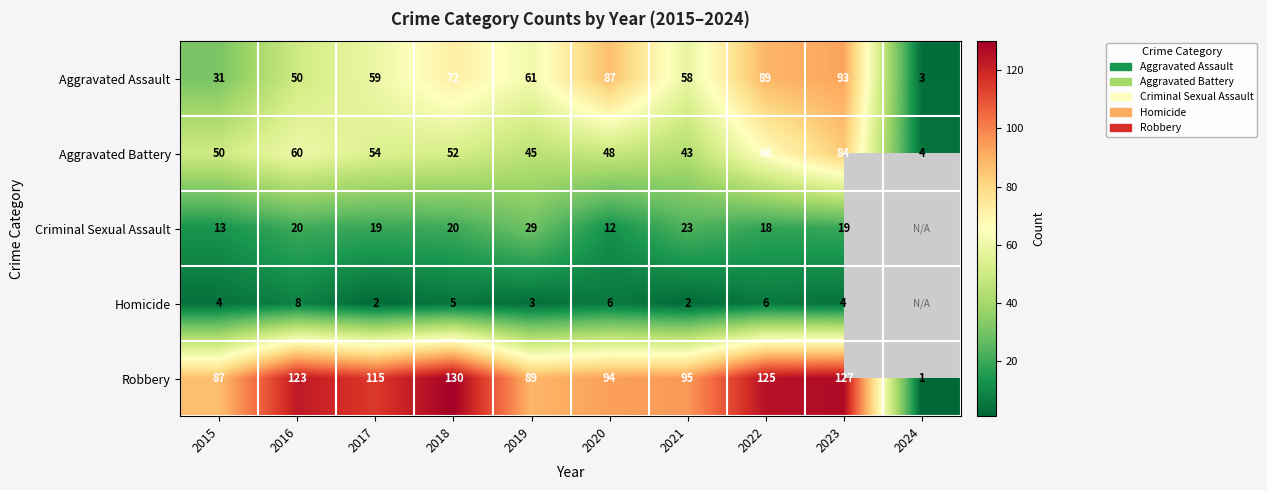

At 2022, list the series in order from largest to smallest.

Robbery, Aggravated Assault, Aggravated Battery, Criminal Sexual Assault, Homicide